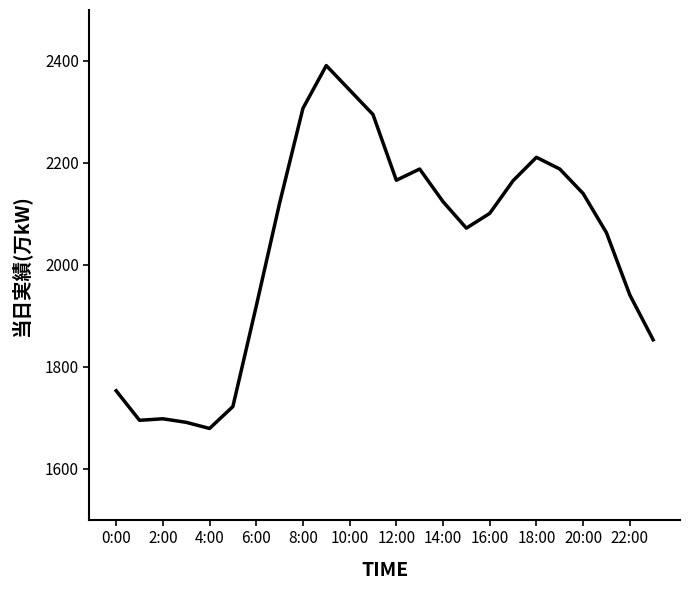

What is the difference between the maximum and minimum values?

712